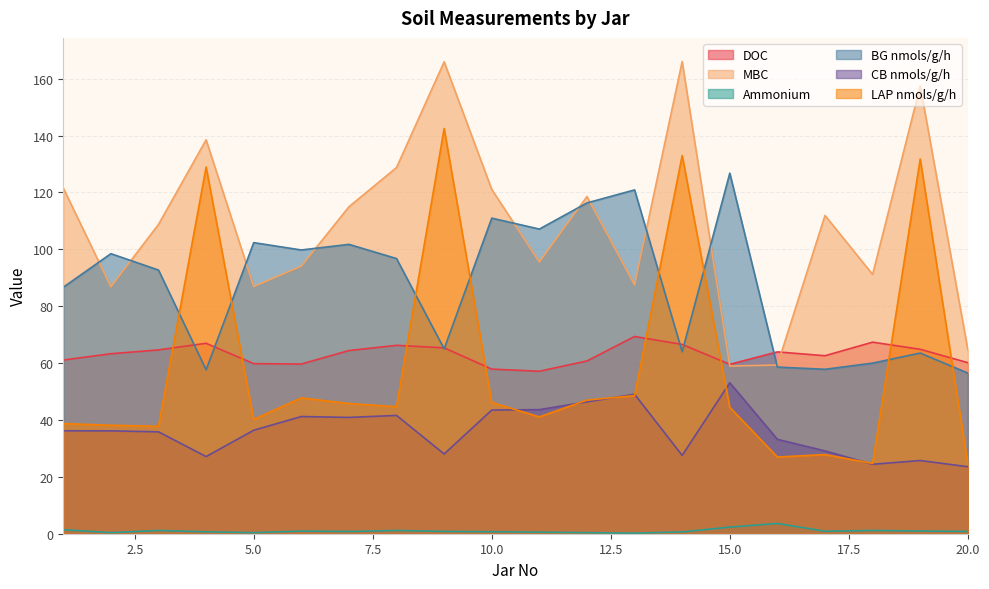

Reading left to right, what are all the values shown in this chart?

DOC: 1=61.1	2=63.3	3=64.6	4=67.0	5=59.8	6=59.7	7=64.4	8=66.2	9=65.3	10=57.9	11=57.1	12=60.7	13=69.3	14=66.5	15=59.6	16=63.9	17=62.6	18=67.3	19=64.8	20=60.1
MBC: 1=121.5	2=86.8	3=108.8	4=138.5	5=86.9	6=94.1	7=115.0	8=128.8	9=165.9	10=121.1	11=95.5	12=118.5	13=87.5	14=166.0	15=59.0	16=59.3	17=111.9	18=91.2	19=157.4	20=64.7
Ammonium: 1=1.4	2=0.4	3=1.1	4=0.7	5=0.4	6=0.9	7=0.8	8=1.1	9=0.8	10=0.7	11=0.5	12=0.4	13=0.2	14=0.6	15=2.3	16=3.6	17=0.9	18=1.1	19=0.9	20=0.8
BG nmols/g/h: 1=86.7	2=98.5	3=92.7	4=57.6	5=102.3	6=99.8	7=101.7	8=96.7	9=65.0	10=111.0	11=107.1	12=116.3	13=120.9	14=64.0	15=126.8	16=58.6	17=57.8	18=60.0	19=63.5	20=56.5
CB nmols/g/h: 1=36.2	2=36.2	3=35.8	4=27.1	5=36.4	6=41.2	7=40.9	8=41.6	9=28.0	10=43.5	11=43.6	12=46.4	13=49.0	14=27.5	15=53.1	16=33.2	17=29.1	18=24.4	19=25.7	20=23.6
LAP nmols/g/h: 1=38.7	2=38.1	3=37.8	4=128.9	5=40.2	6=47.8	7=45.8	8=44.6	9=142.5	10=46.1	11=41.1	12=47.0	13=48.5	14=133.0	15=44.4	16=27.0	17=27.8	18=24.7	19=131.8	20=24.5